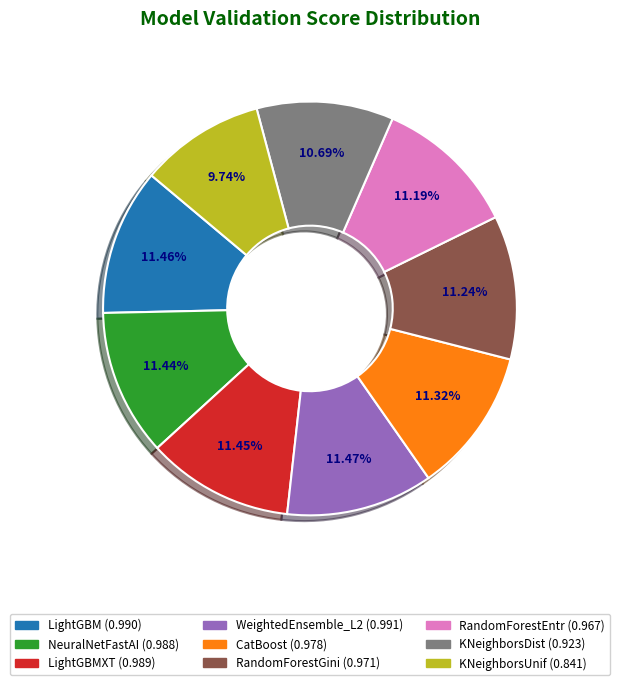

Is there any slice that represents more than half of the pie?

No